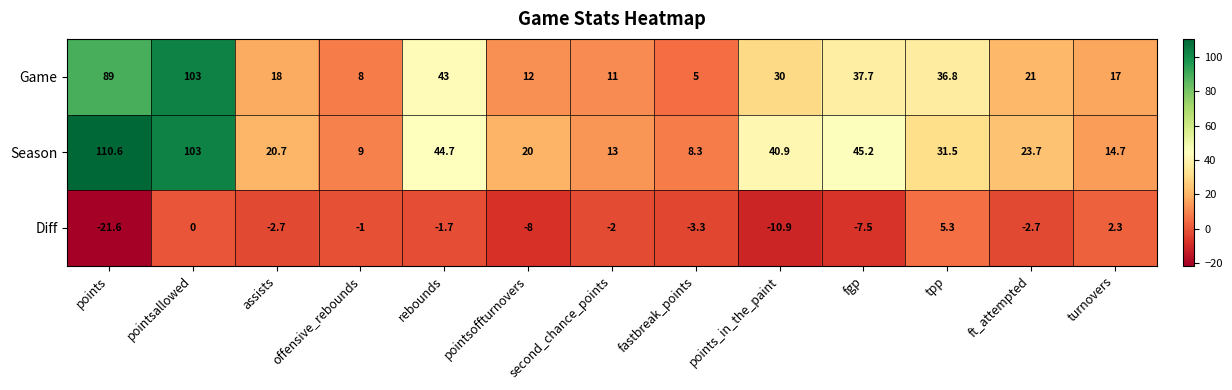

List the series in order of their peak value, highest first.

Season, Game, Diff